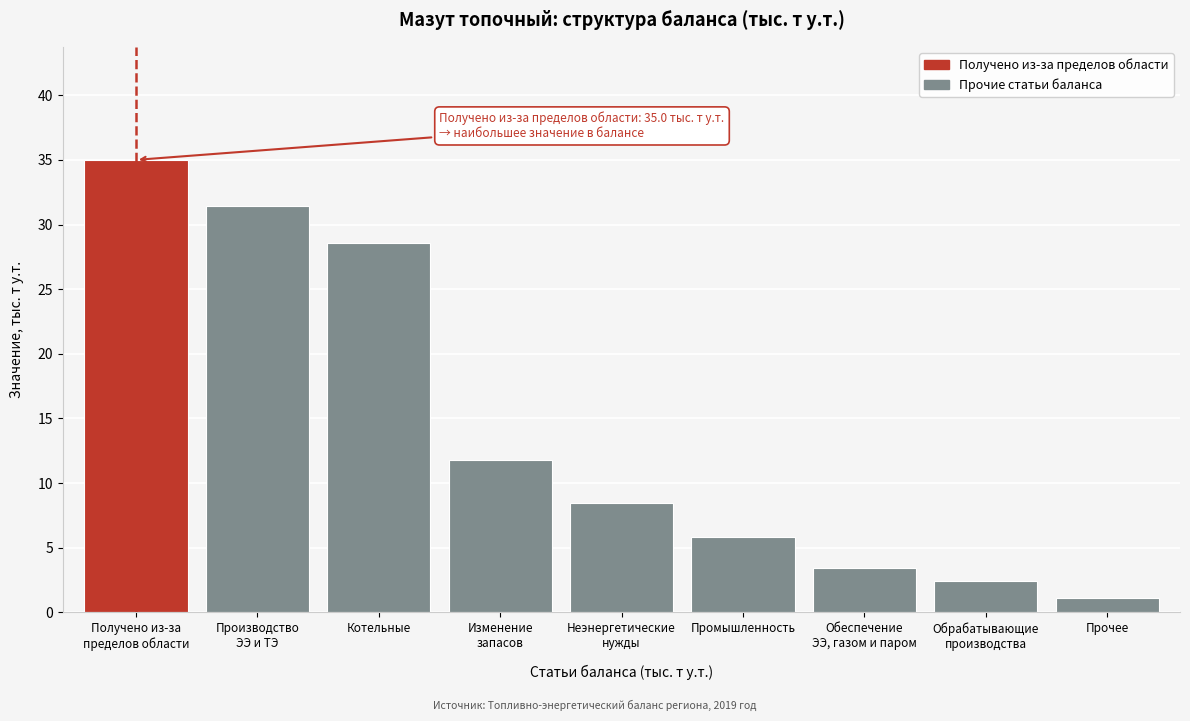

The value at Котельные is 48.4. True or false?

False